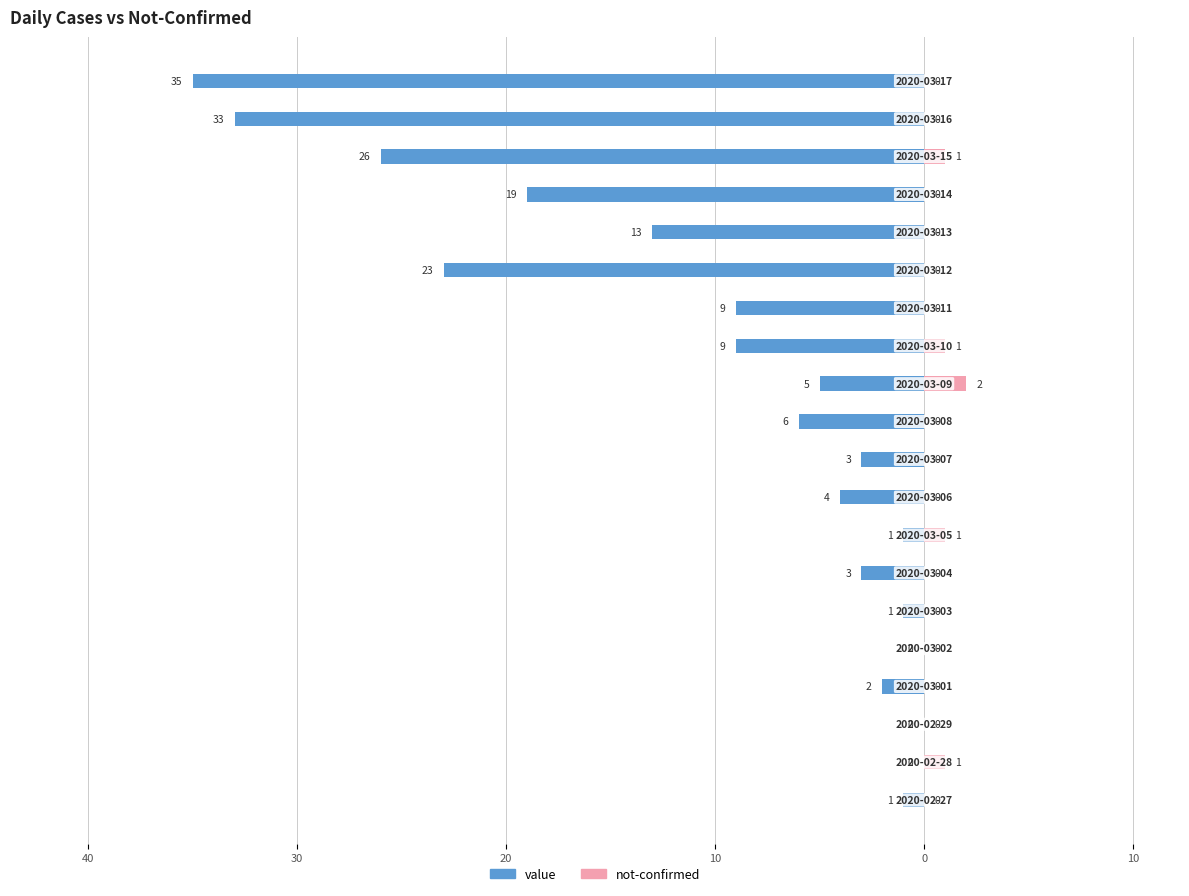

What is the total value across all series at 20?

-2